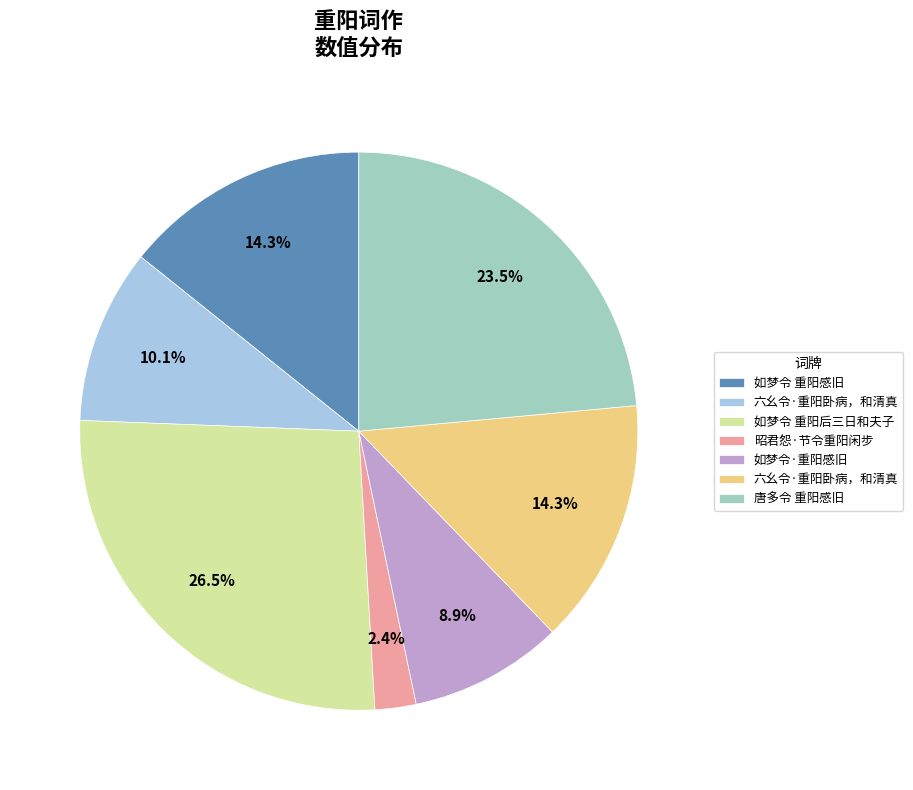

Is there a majority slice in this chart?

No